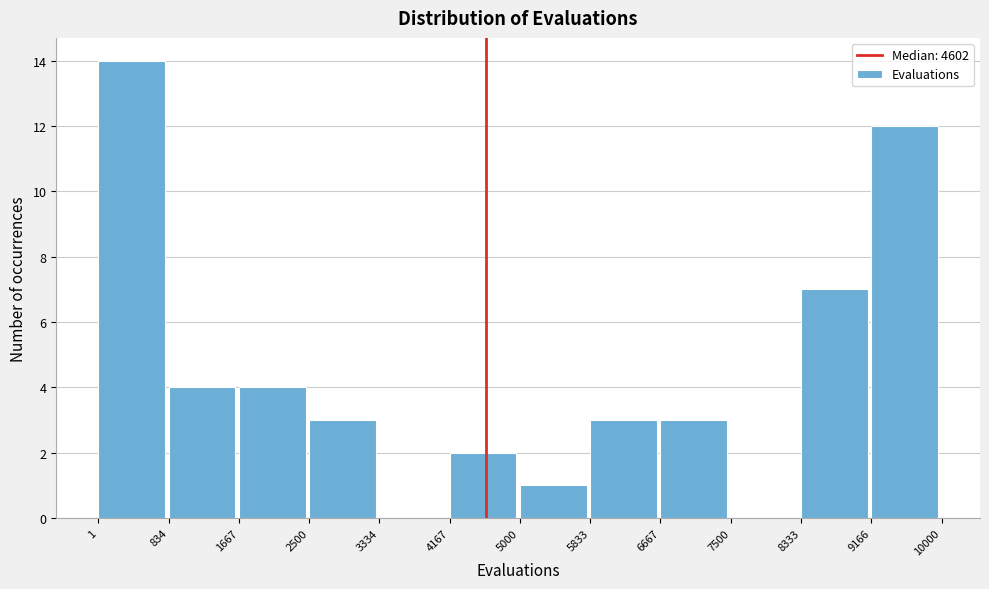

How tall is the bar that spans 4167 to 5000 on the x-axis? The values are not printed on the chart, so give them approximately, as read against the axis.

2